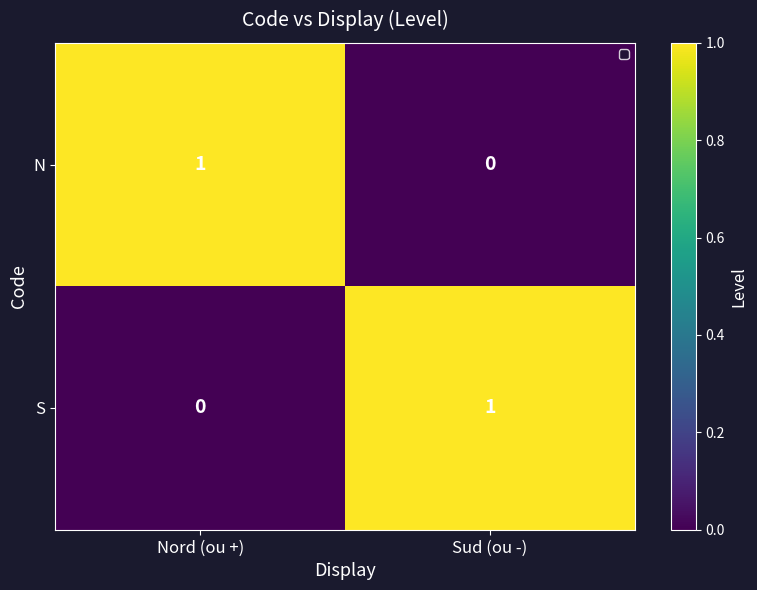

Which category has the lowest value in the N series?

Sud (ou -)